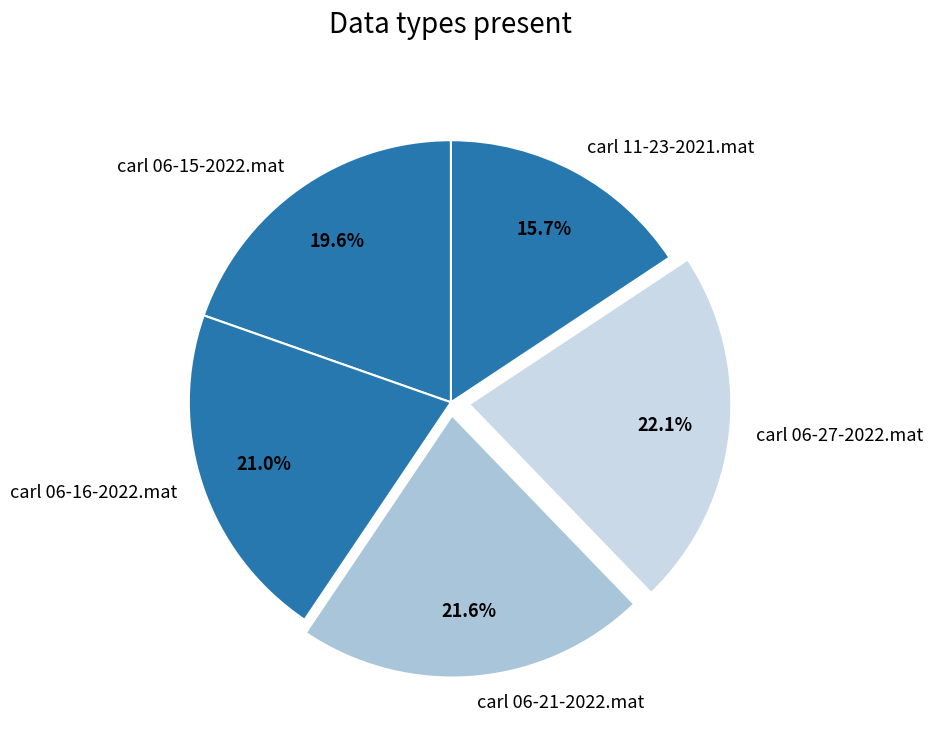

Count the number of slices in the pie.

5